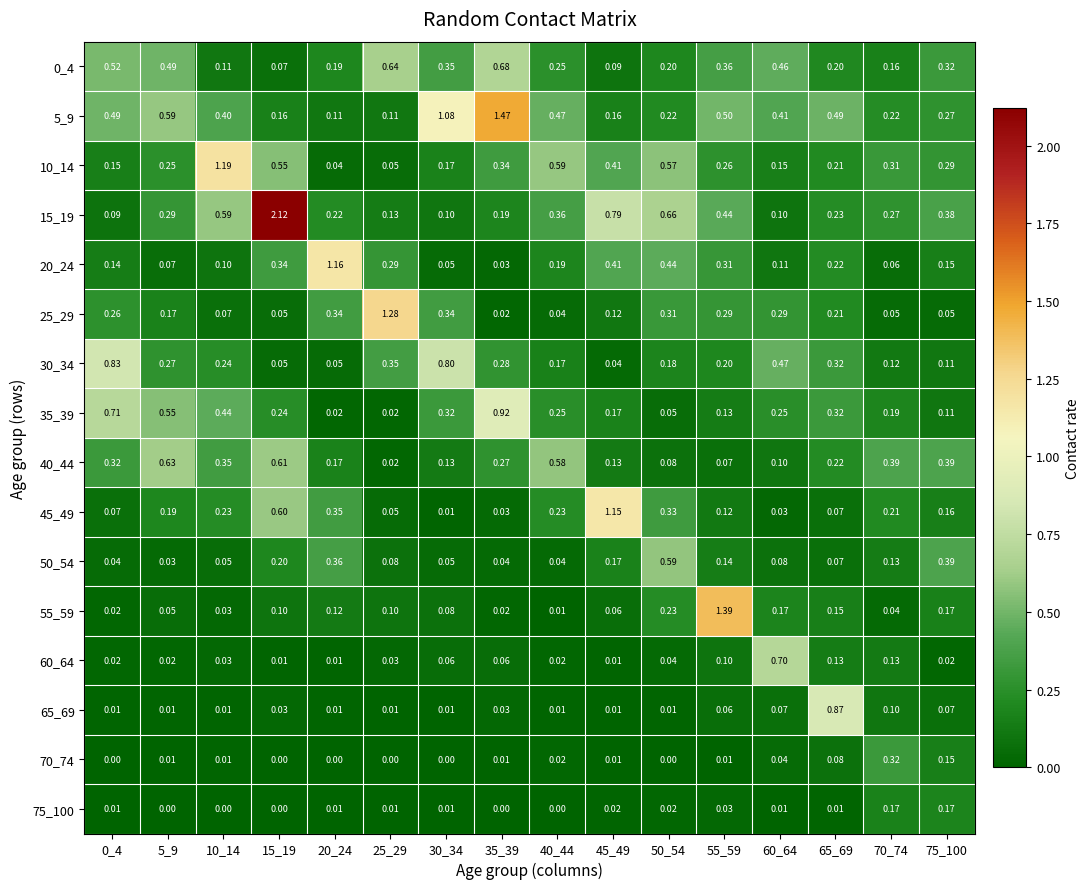

Is the value of 70_74 at 20_24 greater than the value of 60_64 at 55_59?

No